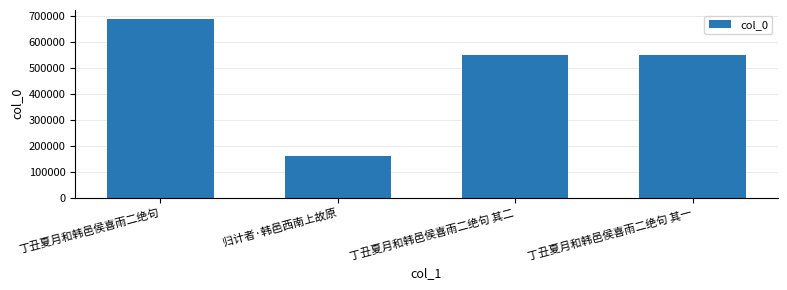

Which has a higher value, 归计者·韩邑西南上故原 or 丁丑夏月和韩邑侯喜雨二绝句 其一?

丁丑夏月和韩邑侯喜雨二绝句 其一